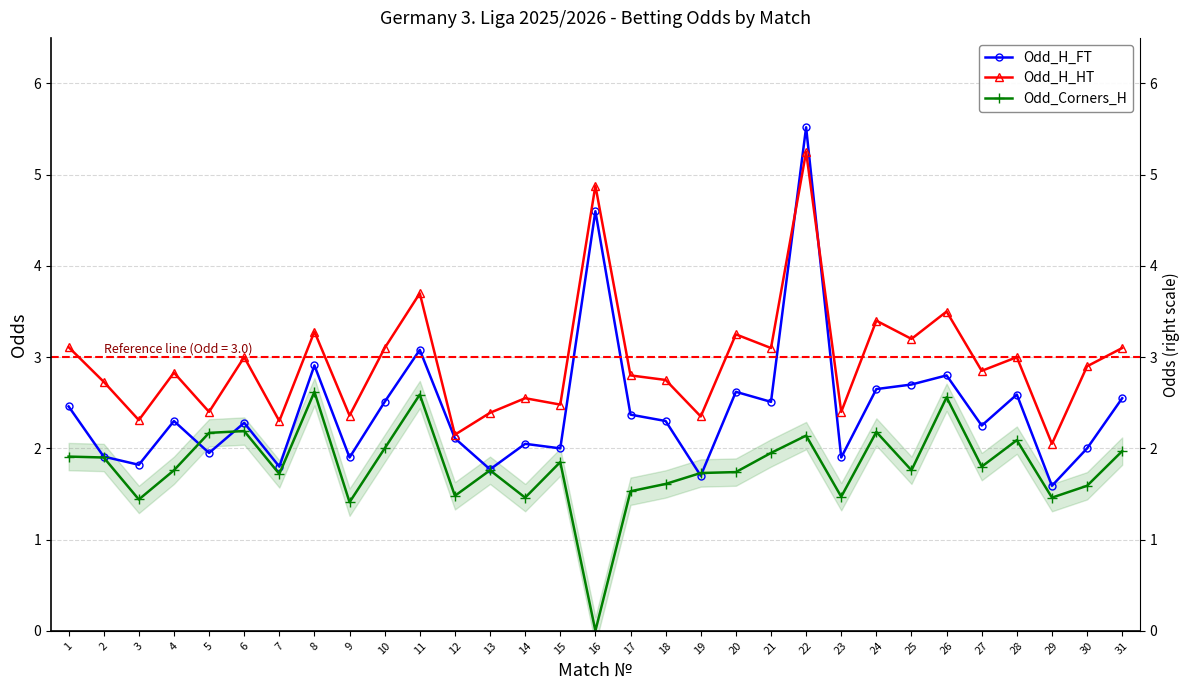

Between 4 and 6, which series saw the biggest shift?

Odd_Corners_H